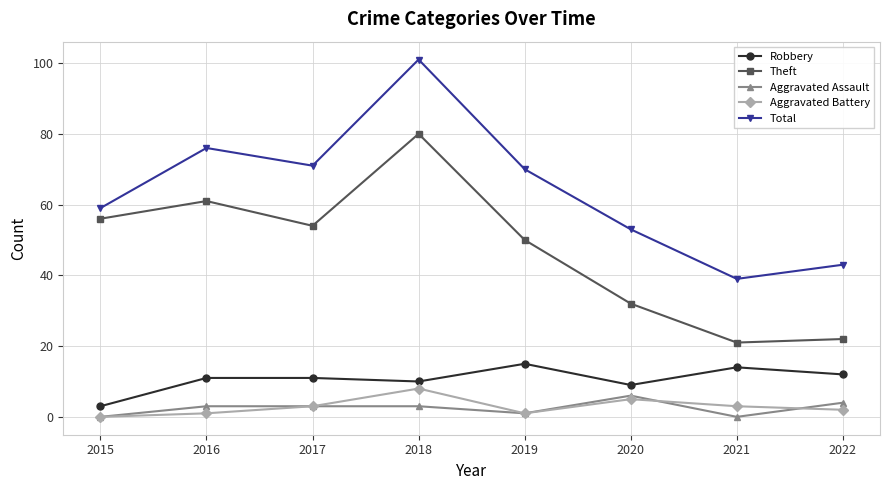

At which category is the sum across all series the highest?

2018